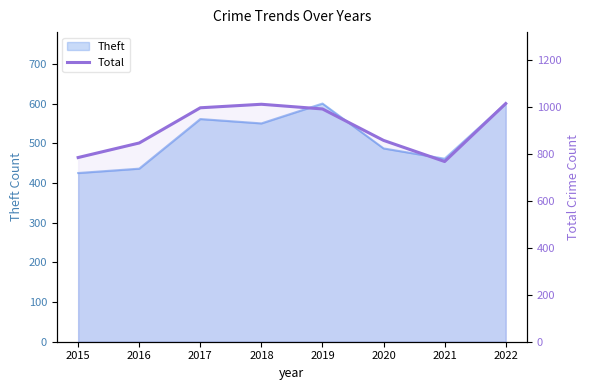

How many interior local peaks (higher than both neighbors) does the data have?

1